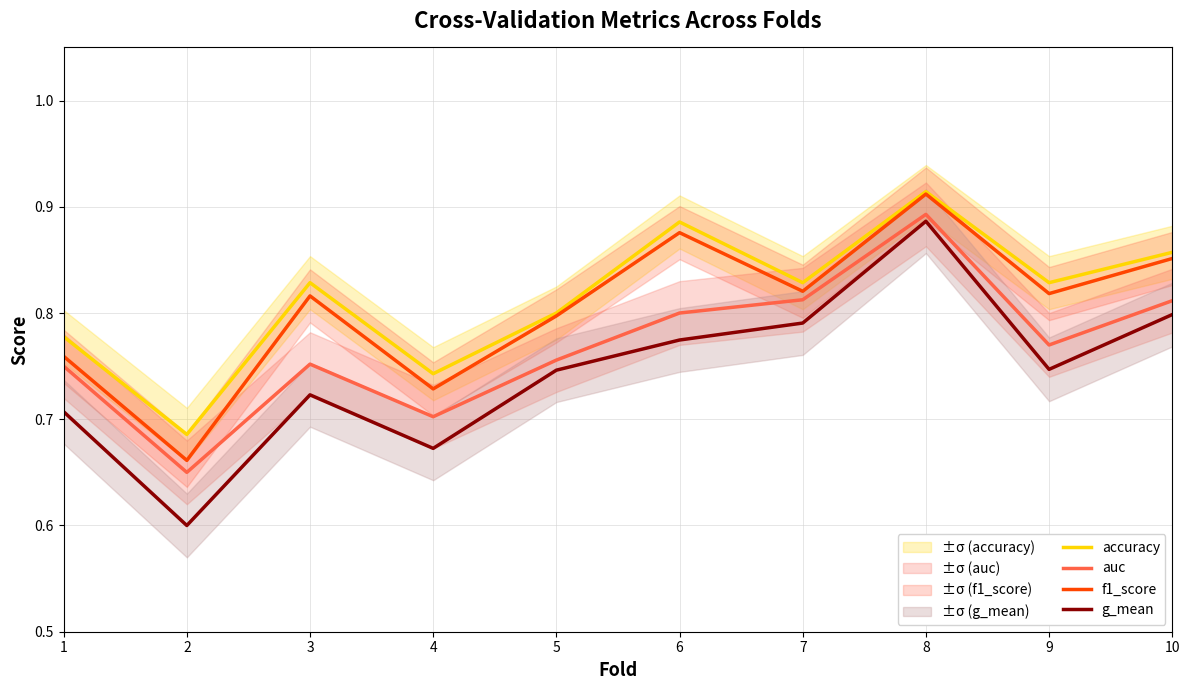

Count the accuracy values in the range 0 to 1.

10